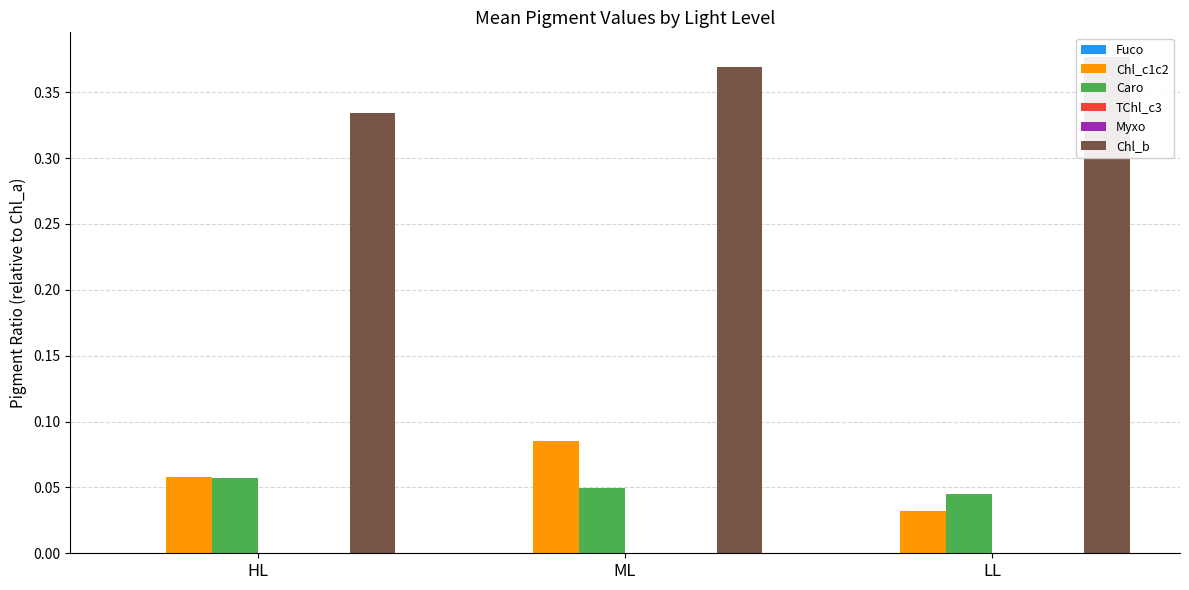

Are the bars horizontal?

No